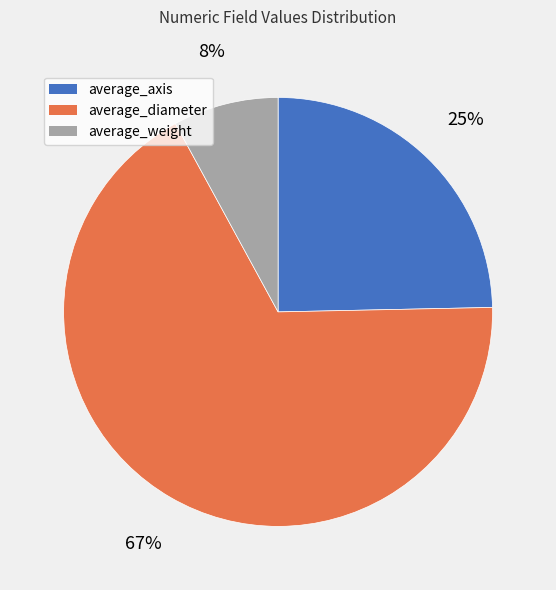

What is the largest slice in the pie chart?

average_diameter